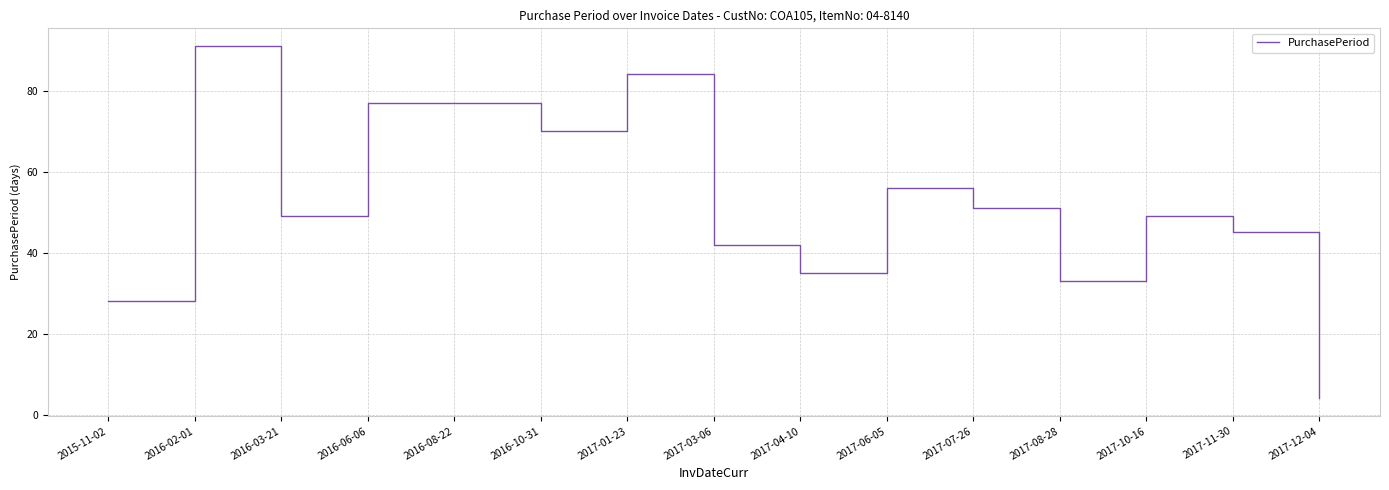

What is the ratio of the value at 2017-06-05 to the value at 2016-03-21?

1.1